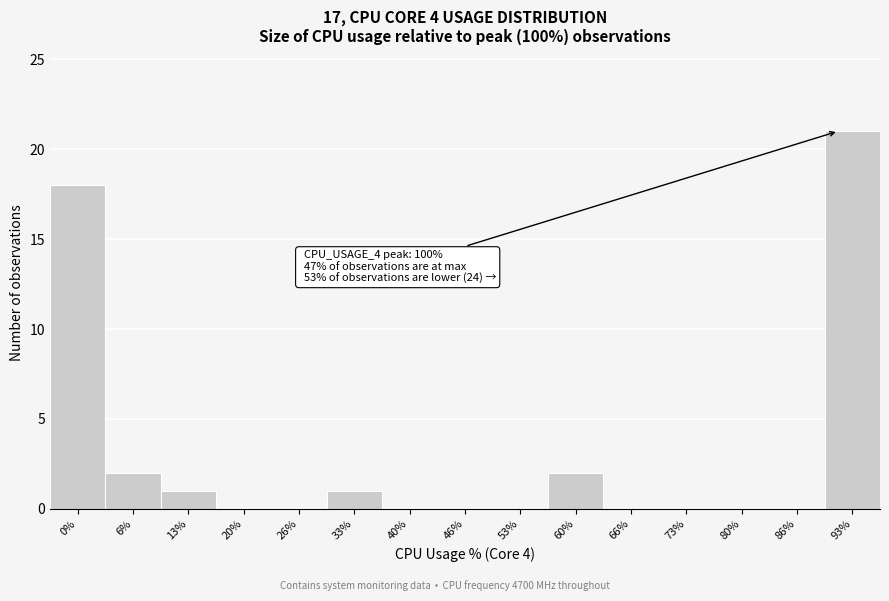

Reading left to right, what are all the values shown in this chart?

0%=18	6%=2	13%=1	20%=0	26%=0	33%=1	40%=0	46%=0	53%=0	60%=2	66%=0	73%=0	80%=0	86%=0	93%=21